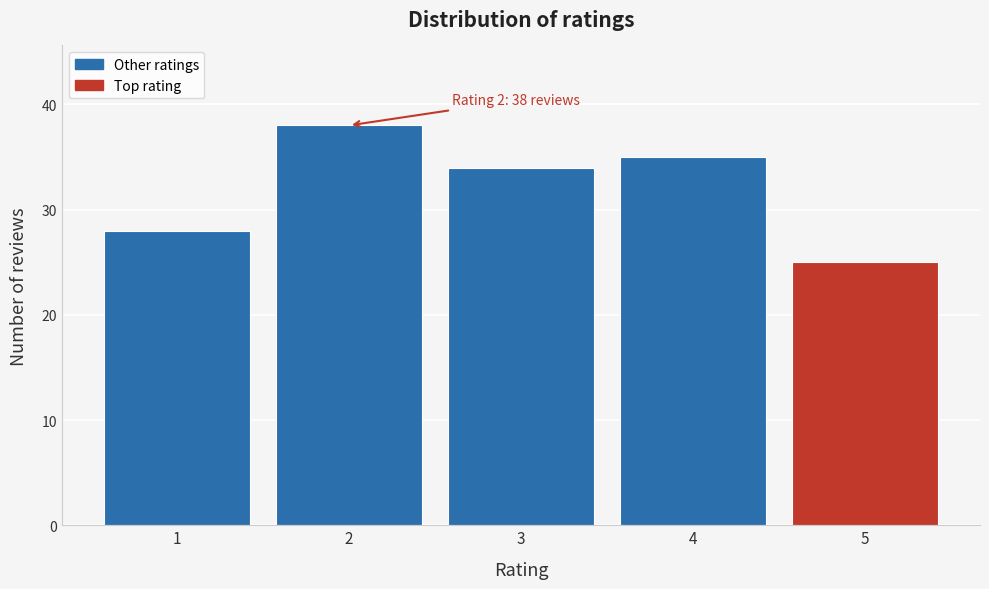

Over which range of the x-axis is the bar tallest?

1.5 to 2.5